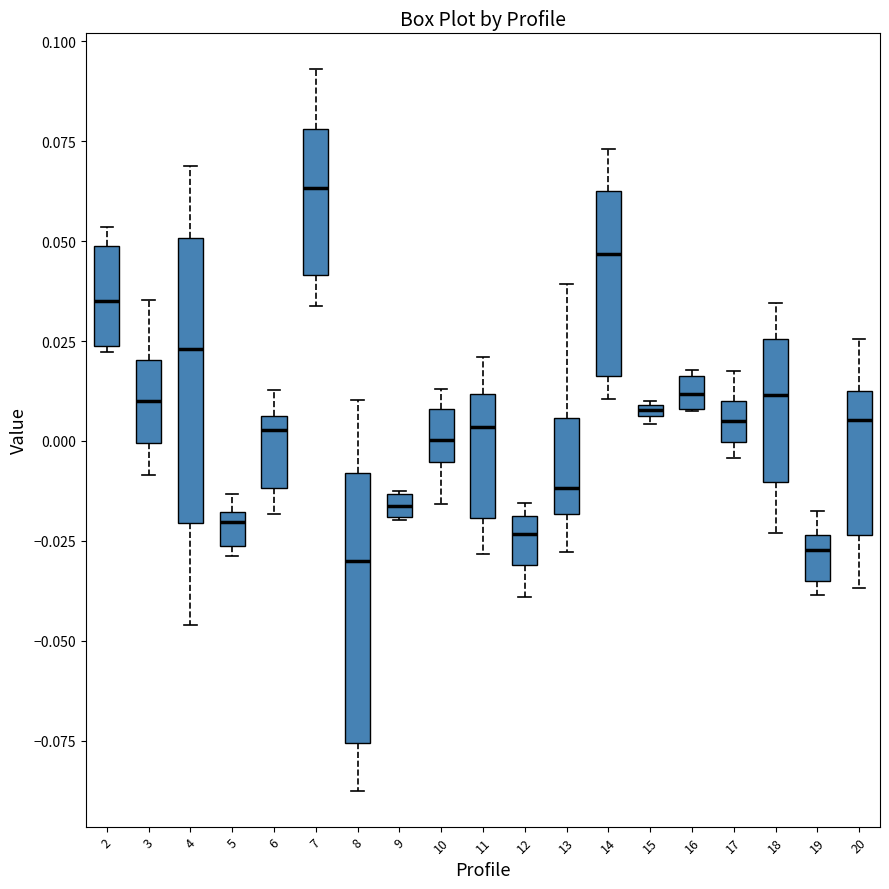

Where is the upper edge of the box at x = 12 on the y-axis? The values are not printed on the chart, so give them approximately, as read against the axis.

-0.020